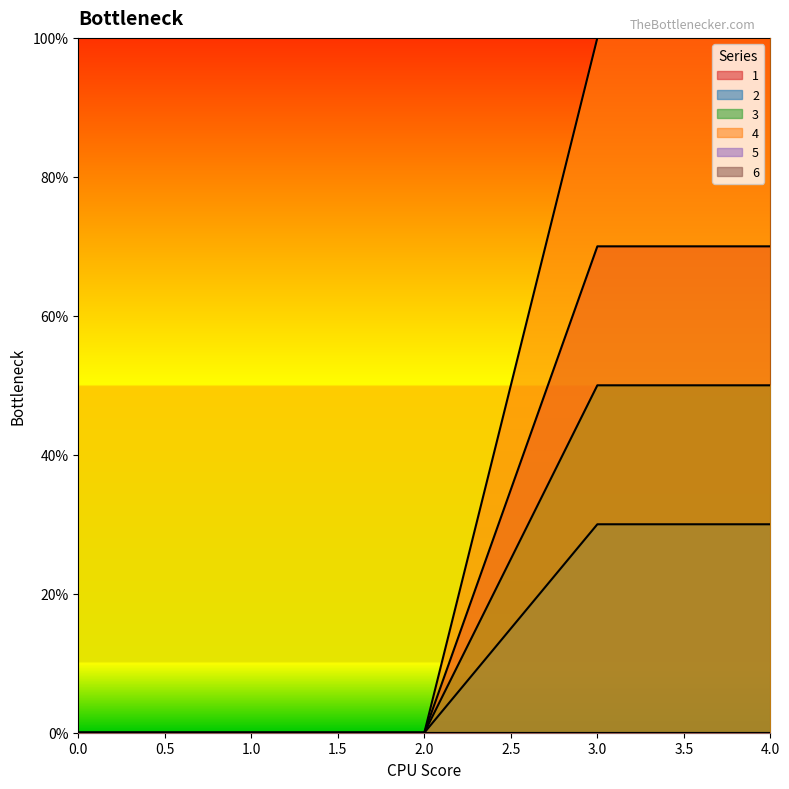

What is the sum of all 3 values?

100